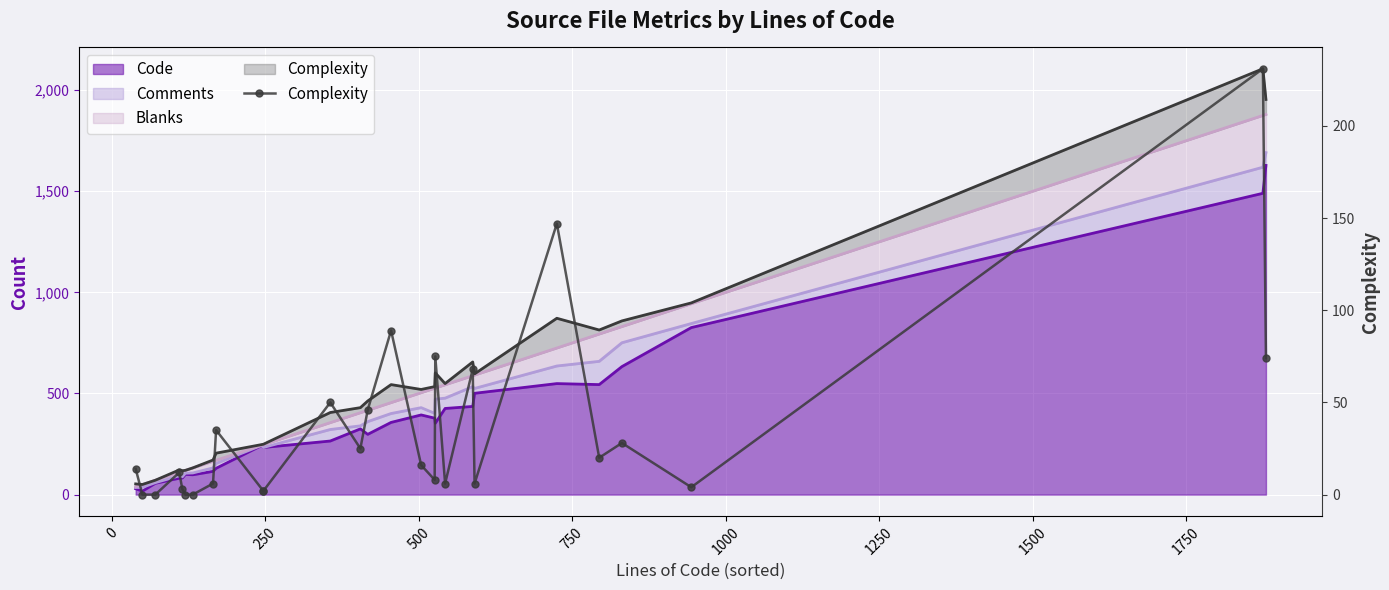

What is the difference between the maximum and minimum values?

231